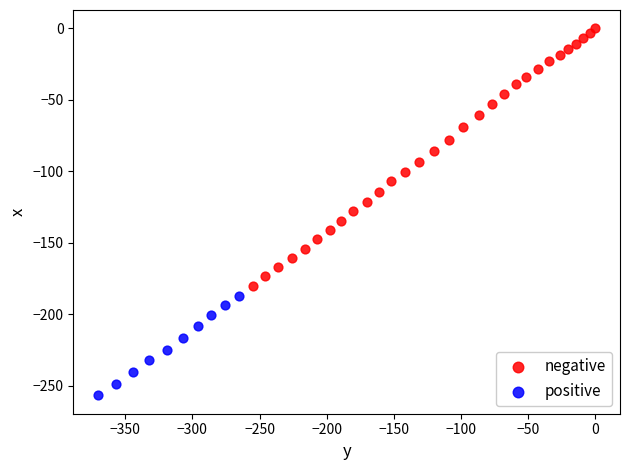

Which series has the widest spread of Y values?

negative